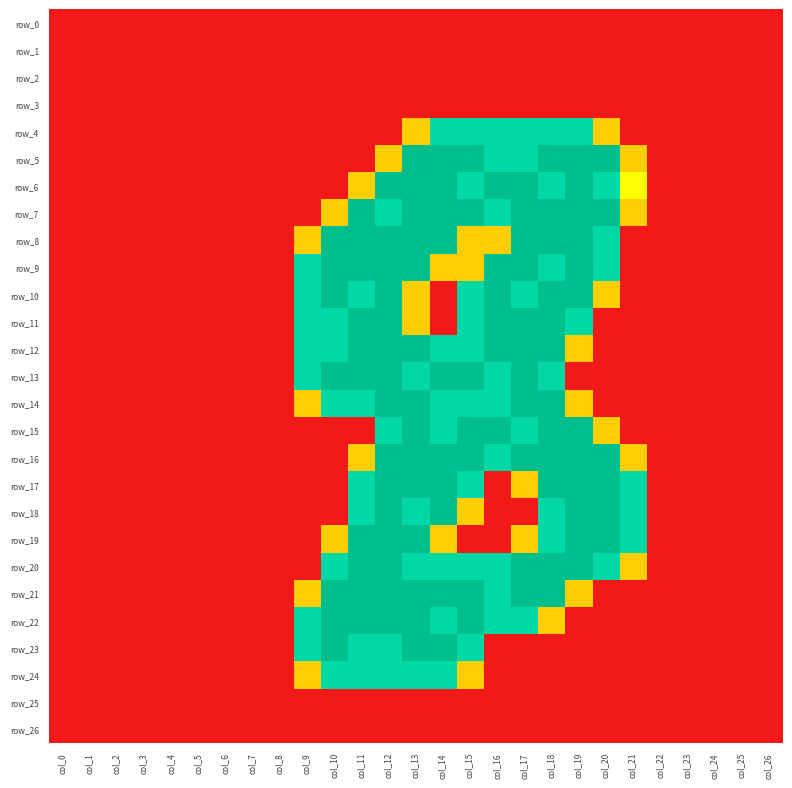

Which series has the largest total across all categories?

row_7